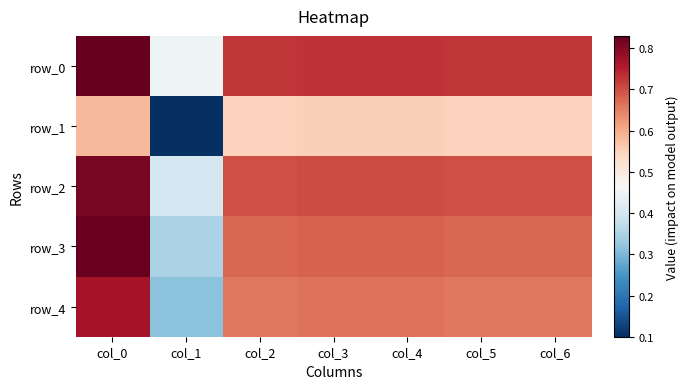

What is the average value of the row_1 series?

0.5